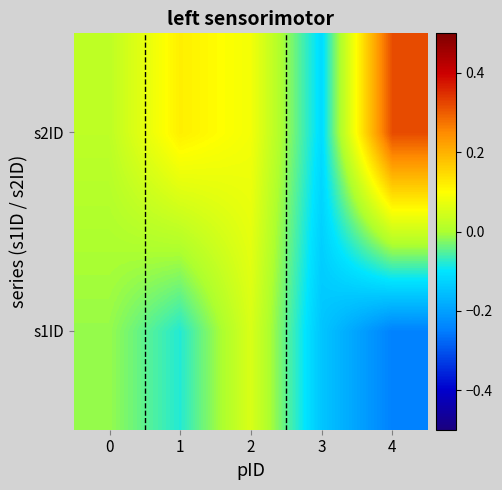

Which series changed the most between 1 and 4?

s2ID